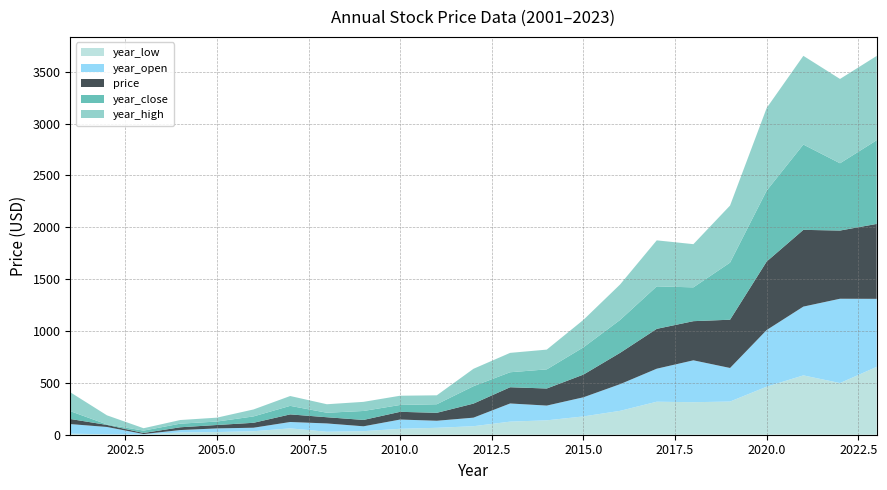

Reading right to left, extract all data points from this chart.

year_low: 2023=654.2	2022=498.1	2021=572.2	2020=463.3	2019=319.9	2018=313.5	2017=318.3	2016=230.3	2015=176.5	2014=138.8	2013=126.3	2012=82.1	2011=66.7	2010=57.3	2009=34.4	2008=28.6	2007=61.4	2006=33.7	2005=25.7	2004=21.6	2003=2.4	2002=4.6	2001=9.9
year_open: 2023=656.1	2022=813.1	2021=663.2	2020=546.4	2019=323.7	2018=404.0	2017=318.3	2016=257.3	2015=184.5	2014=142.2	2013=175.0	2012=82.4	2011=67.9	2010=89.2	2009=46.8	2008=80.3	2007=61.4	2006=33.7	2005=35.2	2004=23.5	2003=4.3	2002=70.1	2001=92.7
price: 2023=722.4	2022=657.6	2021=740.1	2020=660.7	2019=465.3	2018=377.5	2017=384.3	2016=301.9	2015=218.8	2014=164.6	2013=156.6	2012=135.5	2011=76.6	2010=74.4	2009=61.3	2008=59.8	2007=73.4	2006=47.6	2005=32.8	2004=26.8	2003=10.0	2002=19.8	2001=49.1
year_close: 2023=807.1	2022=648.7	2021=822.6	2020=683.9	2019=550.5	2018=326.1	2017=409.7	2016=317.1	2015=262.8	2014=184.5	2013=144.4	2012=167.8	2011=82.5	2010=66.1	2009=86.4	2008=43.3	2007=82.3	2006=61.5	2005=33.2	2004=34.8	2003=23.0	2002=4.6	2001=75.5
year_high: 2023=812.7	2022=813.1	2021=855.5	2020=796.8	2019=550.5	2018=416.5	2017=443.8	2016=342.1	2015=265.0	2014=190.5	2013=186.9	2012=167.8	2011=86.2	2010=89.2	2009=88.0	2008=82.0	2007=95.0	2006=67.2	2005=37.7	2004=35.1	2003=23.0	2002=88.0	2001=182.3